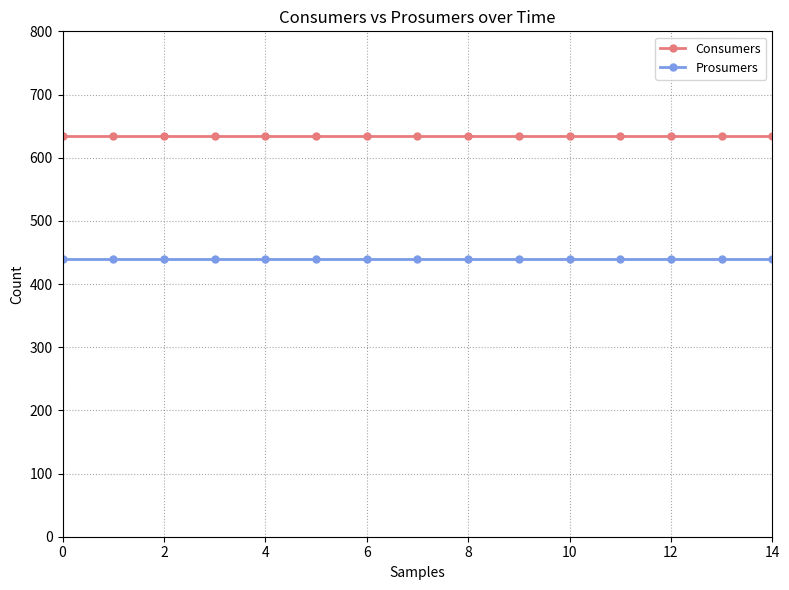

Which series has the largest total across all categories?

Consumers